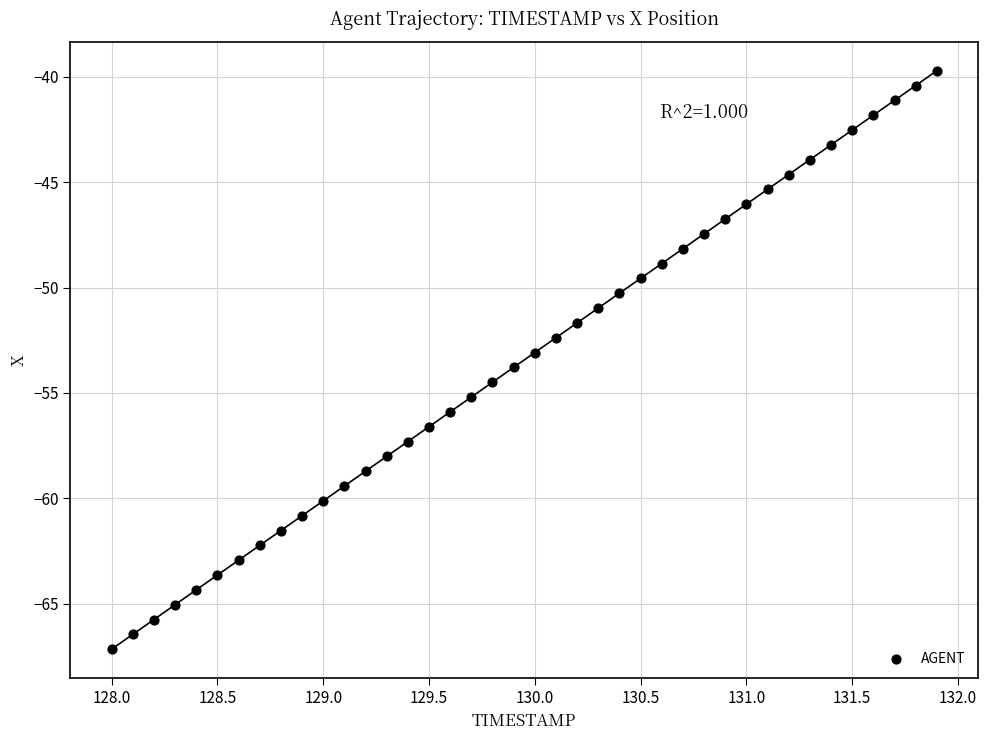

What is the range of Y values (max minus min)?

27.4